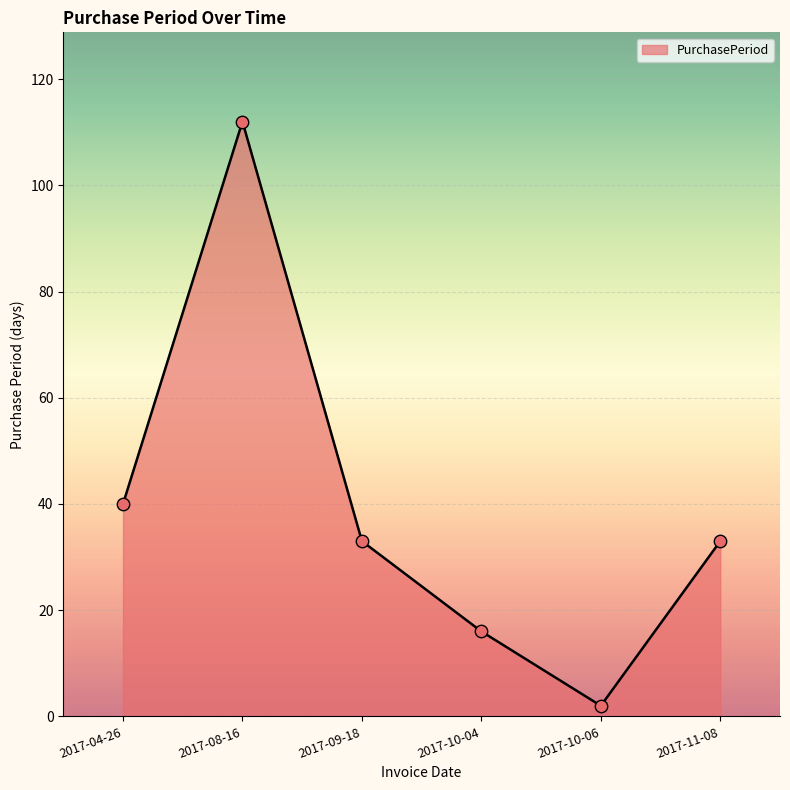

What is the ratio of the value at 2017-04-26 to the value at 2017-11-08?

1.2